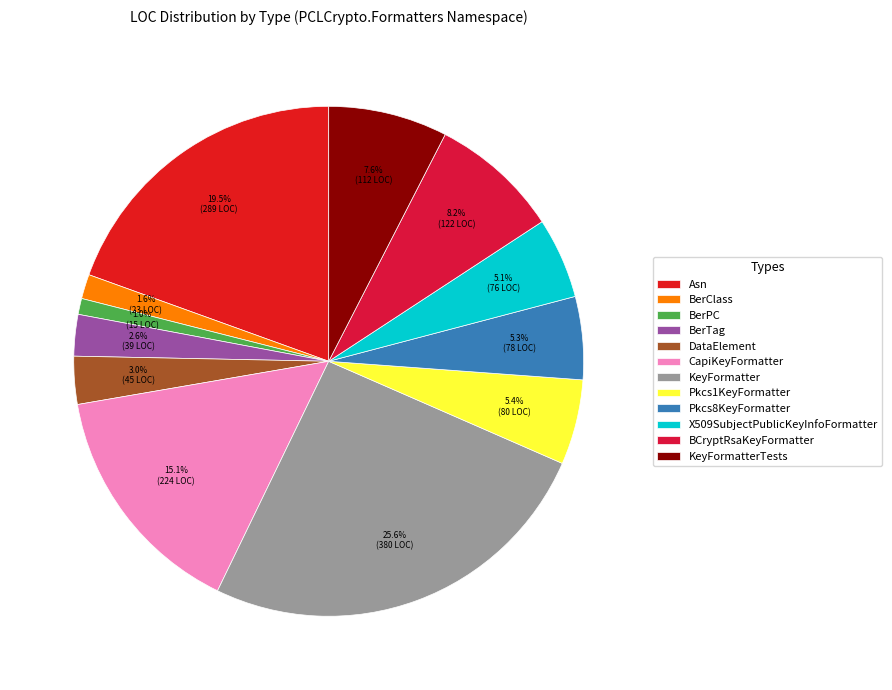

Does KeyFormatterTests represent more than half of the total?

No